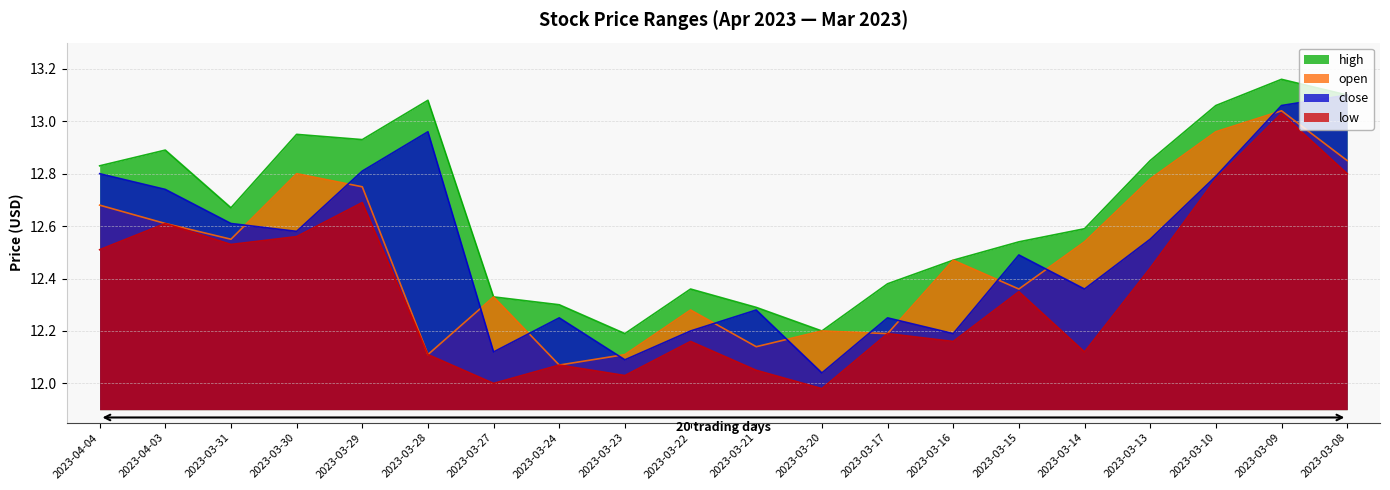

Between 2023-03-31 and 2023-04-03, which is larger?

2023-04-03